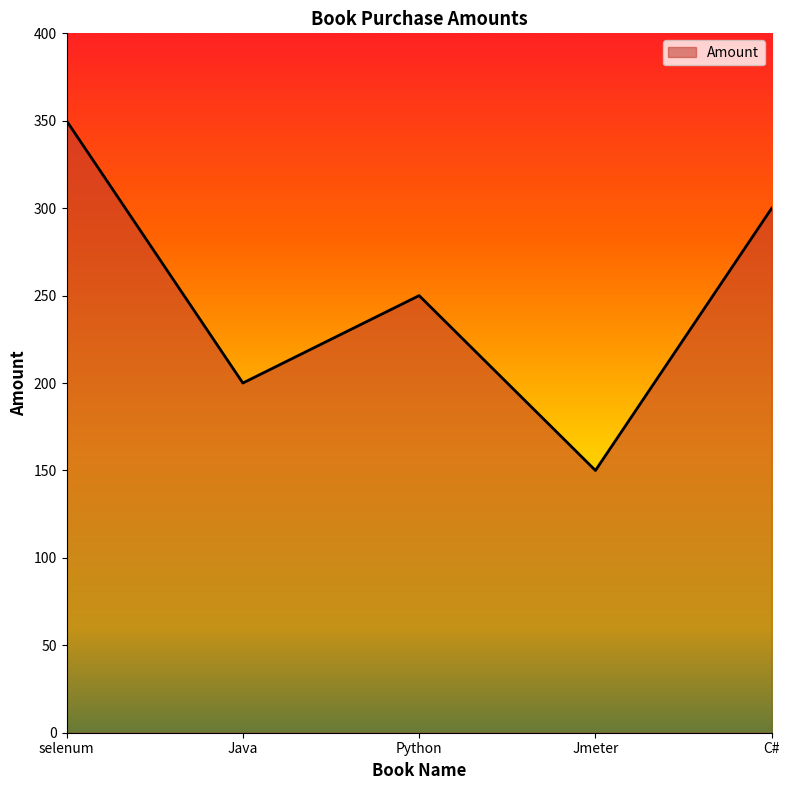

At which category does the data reach its first local valley?

Java